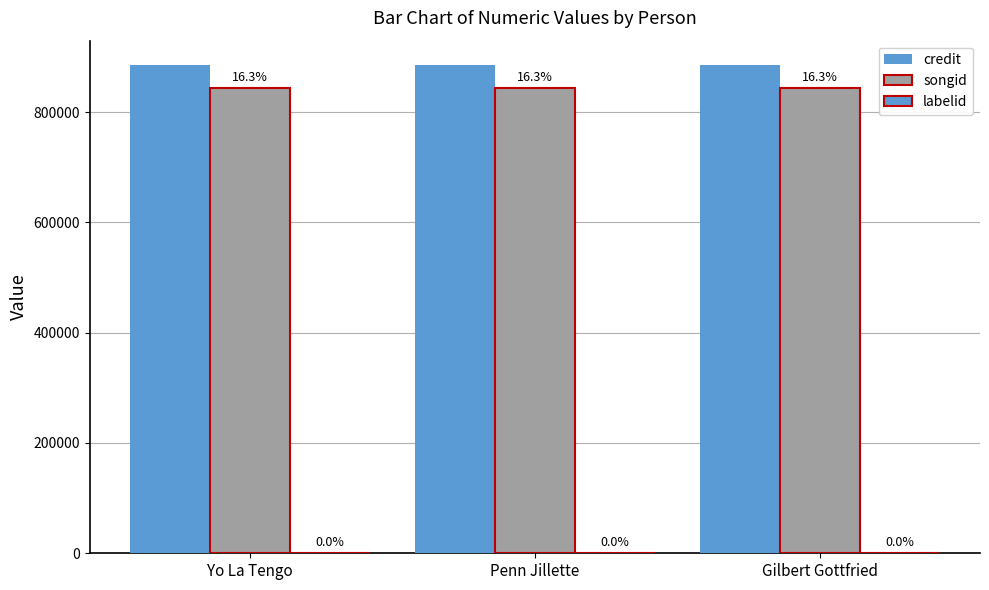

At how many categories does at least one series exceed 154339?

3